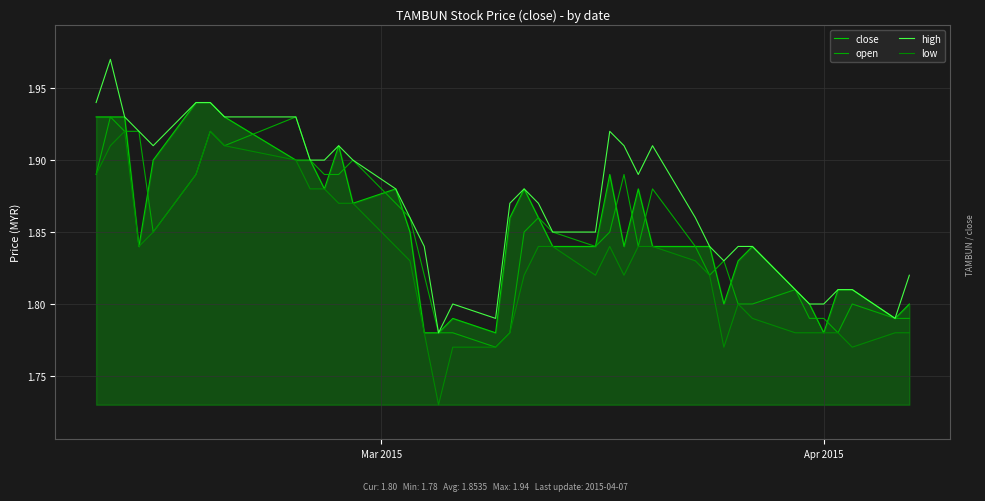

What is the value of the open point at the 20th from the left?

1.8